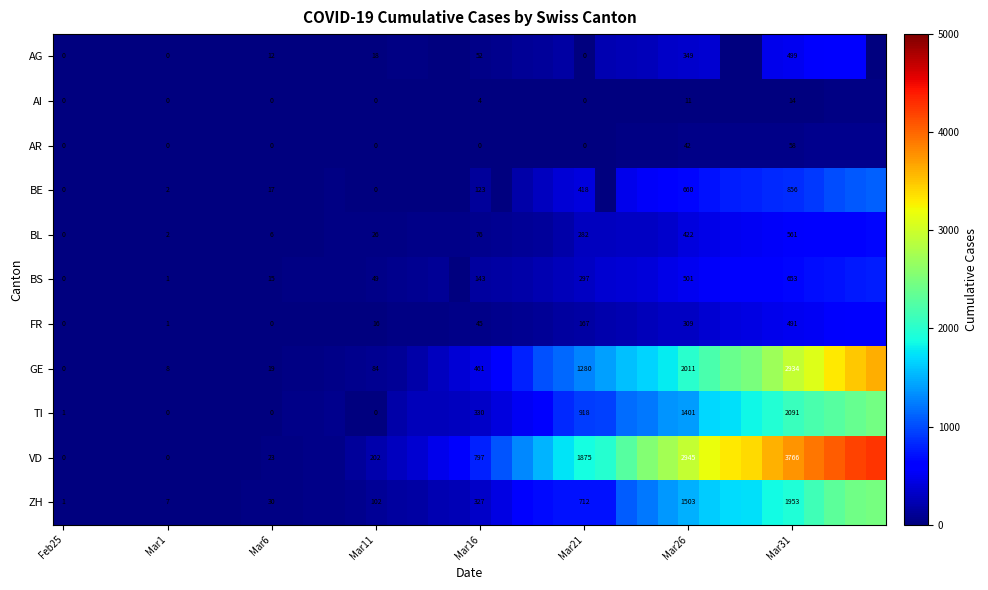

The BS series shows 721 at Mar26. True or false?

False